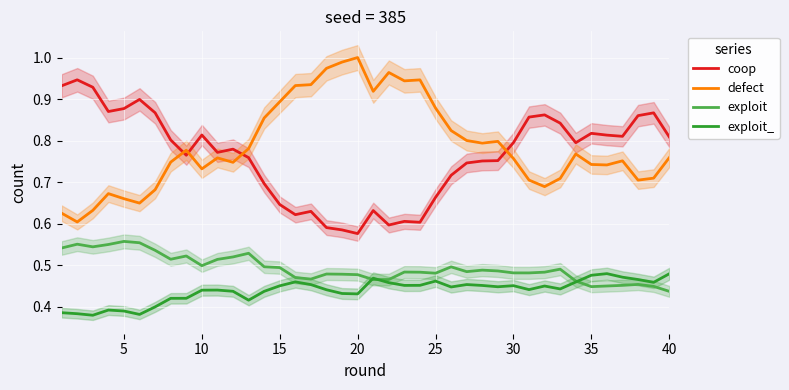

What is the average value of the defect series?

0.8